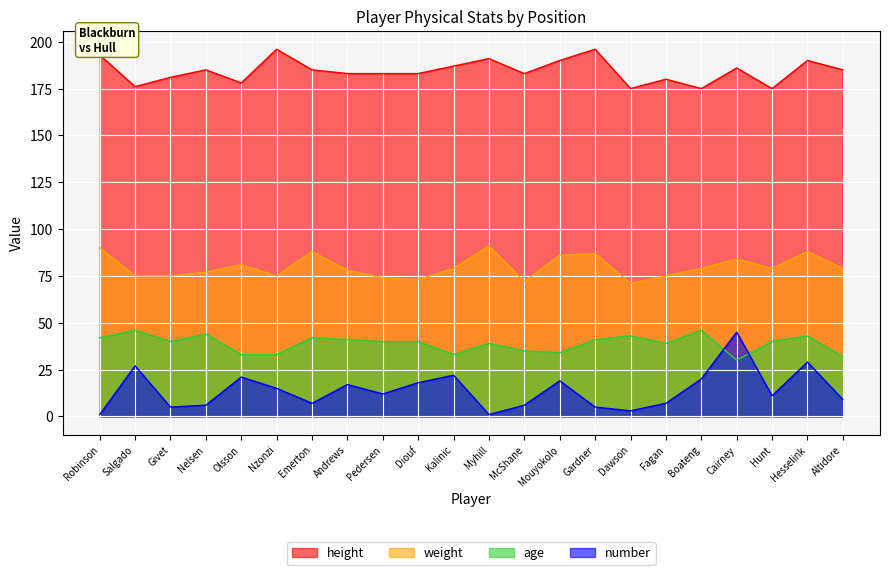

What is the difference between the maximum and minimum values in the weight series?

20